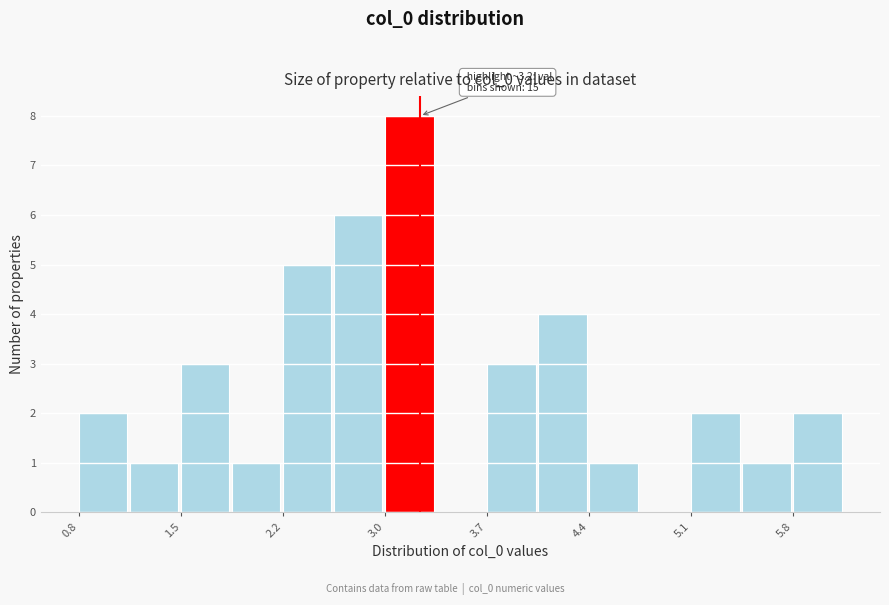

Around what value on the x-axis is the tallest bar? Give the approximate position of its centre, as read against the axis.

3.1